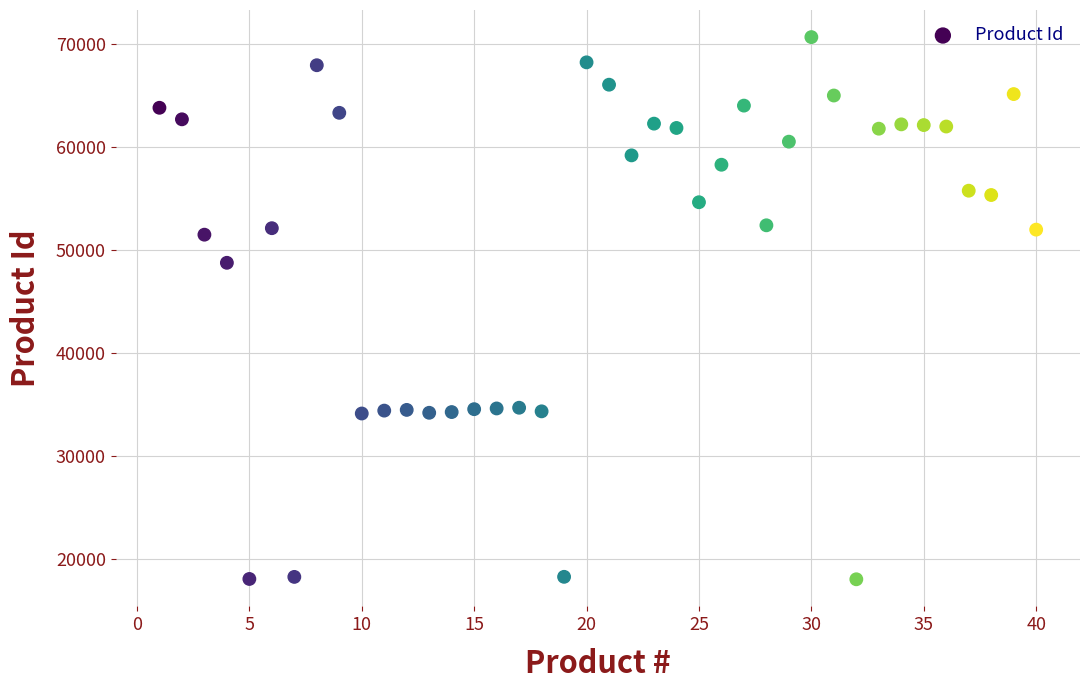

What is the range of Y values (max minus min)?

52634